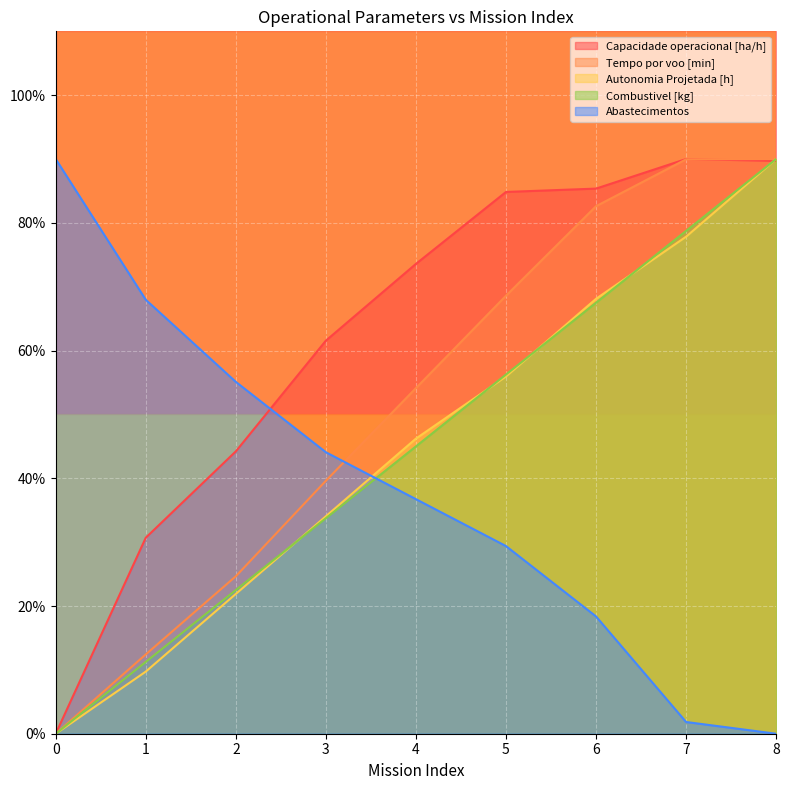

Which has a higher value, 7 or 0?

7